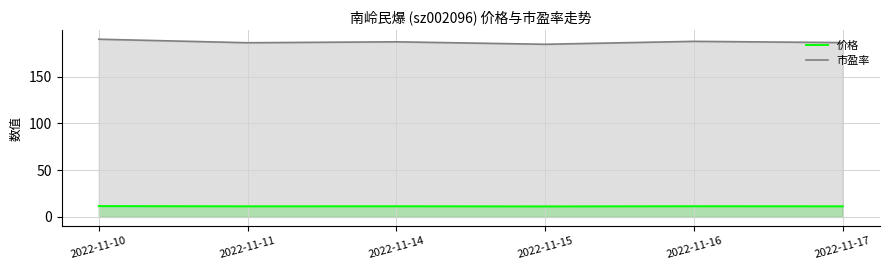

Which series has the largest total across all categories?

市盈率